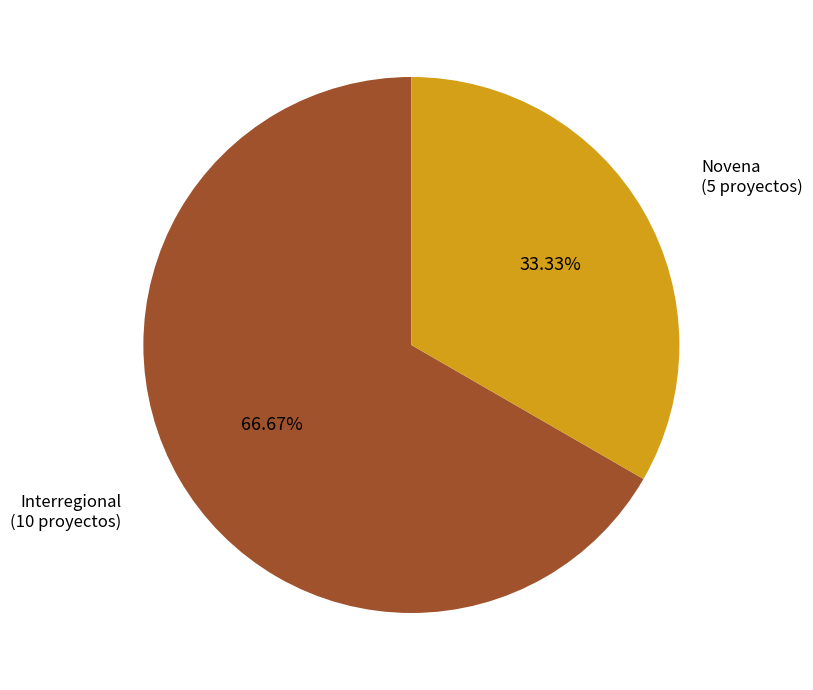

Which category has the biggest portion of the pie?

Interregional